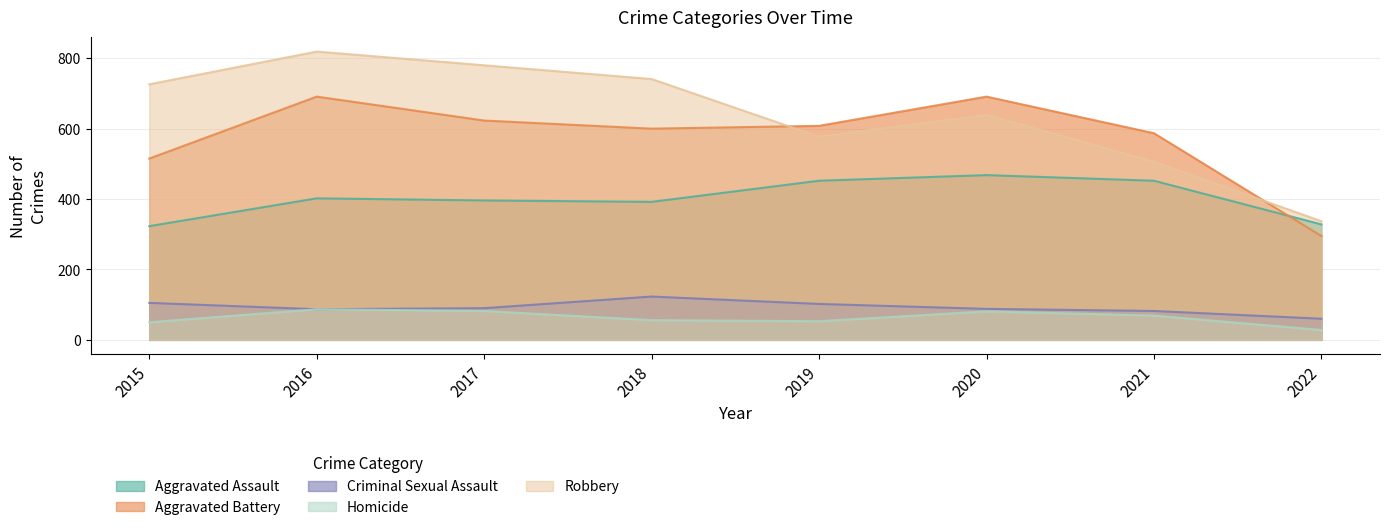

Which series has the largest total across all categories?

Robbery